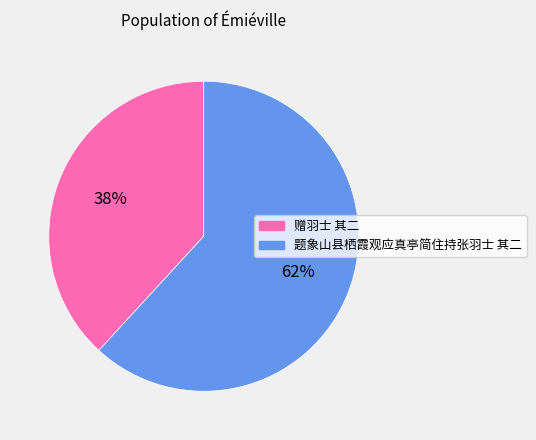

Is it true that 赠羽士 其二 is 51% of the pie?

False